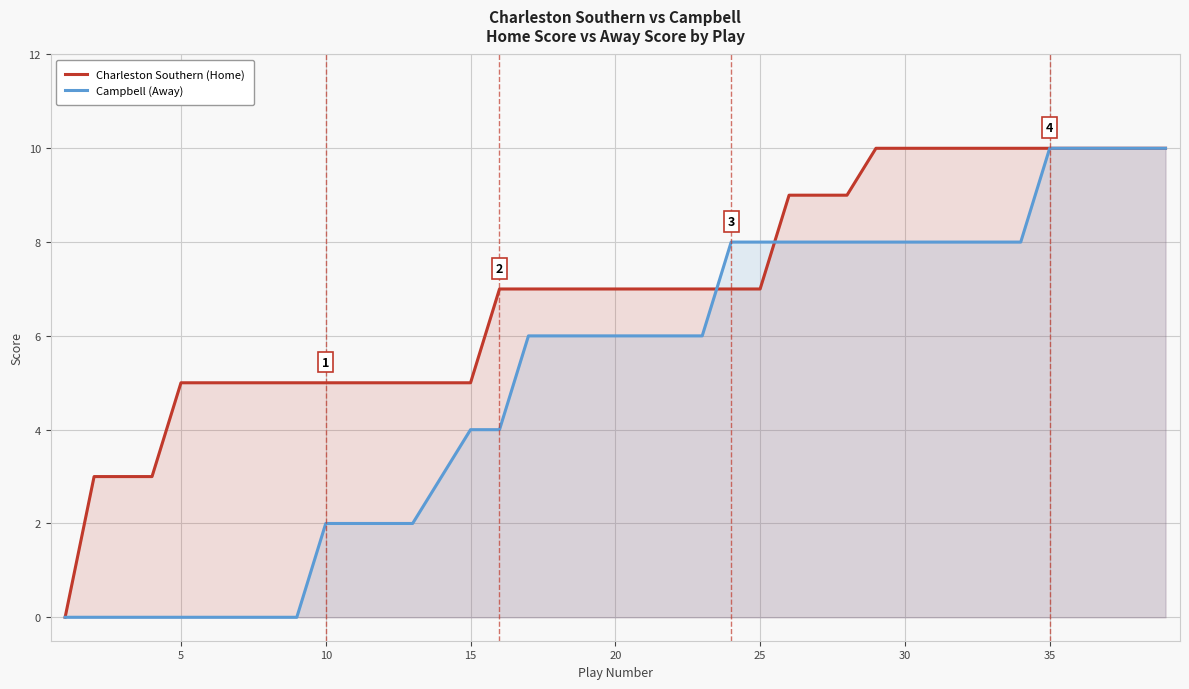

Which series has the largest total across all categories?

Charleston Southern (Home)